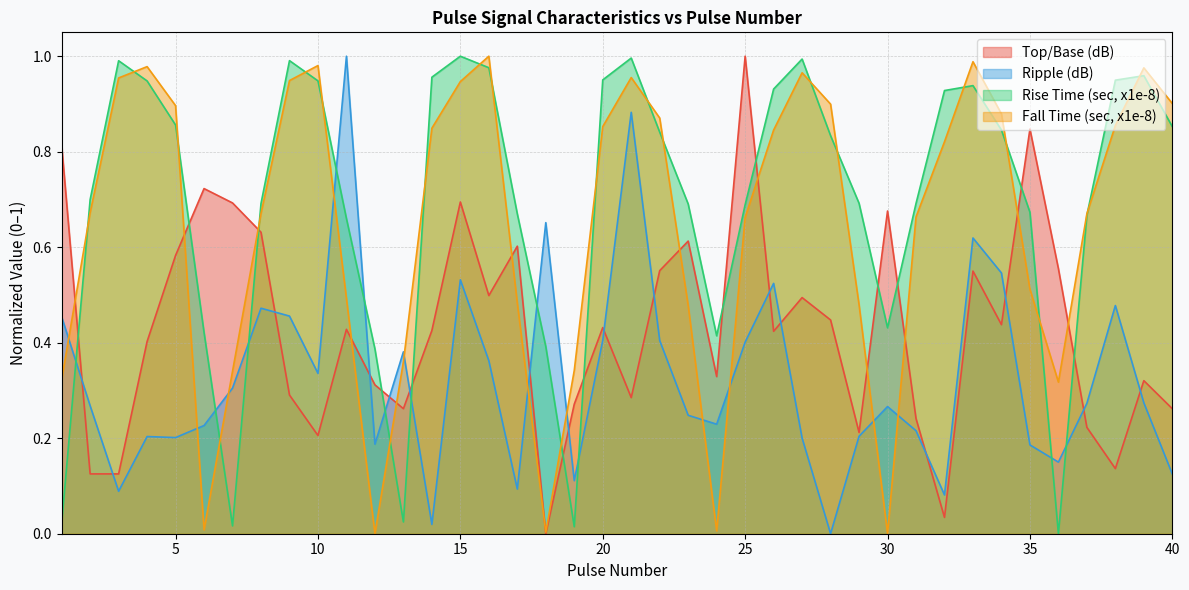

True or false: Ripple (dB) and Top/Base (dB) intersect in this chart.

True